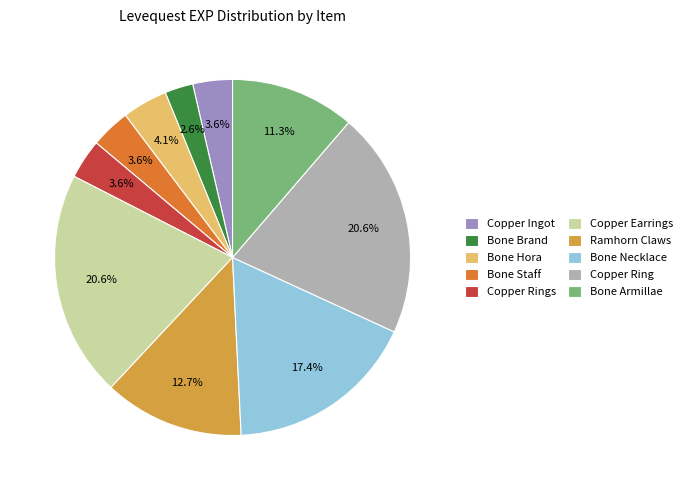

What is the smallest slice in the pie chart?

Bone Brand